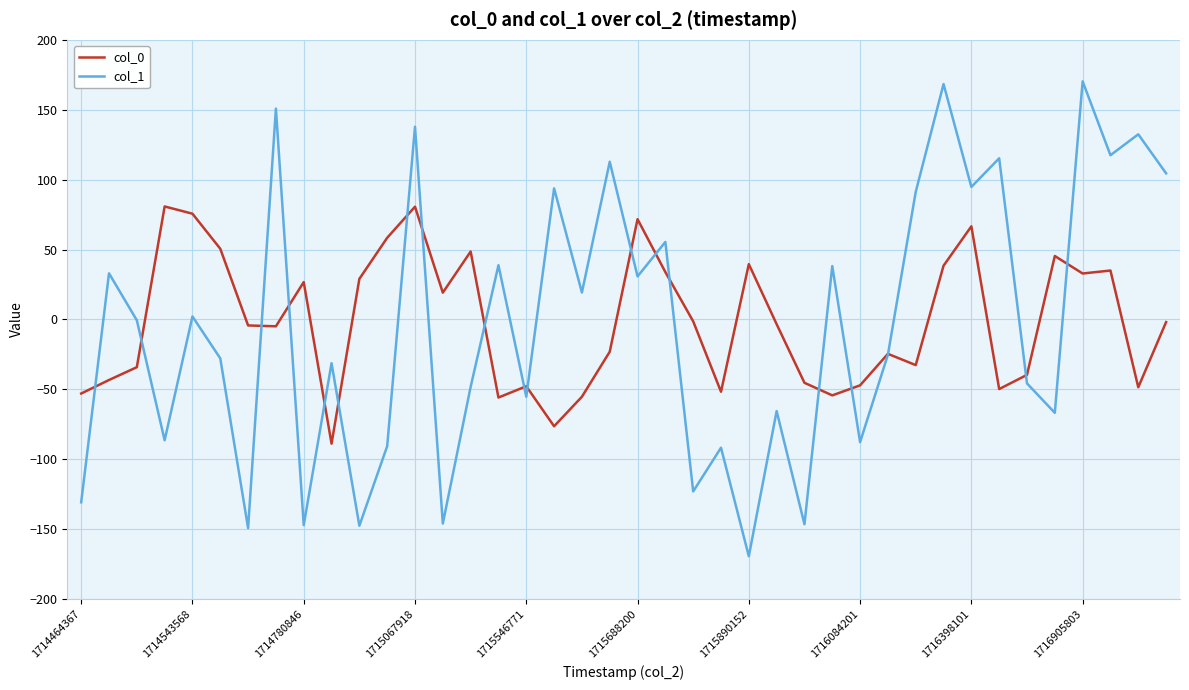

Which series has the largest range (max minus min)?

col_1